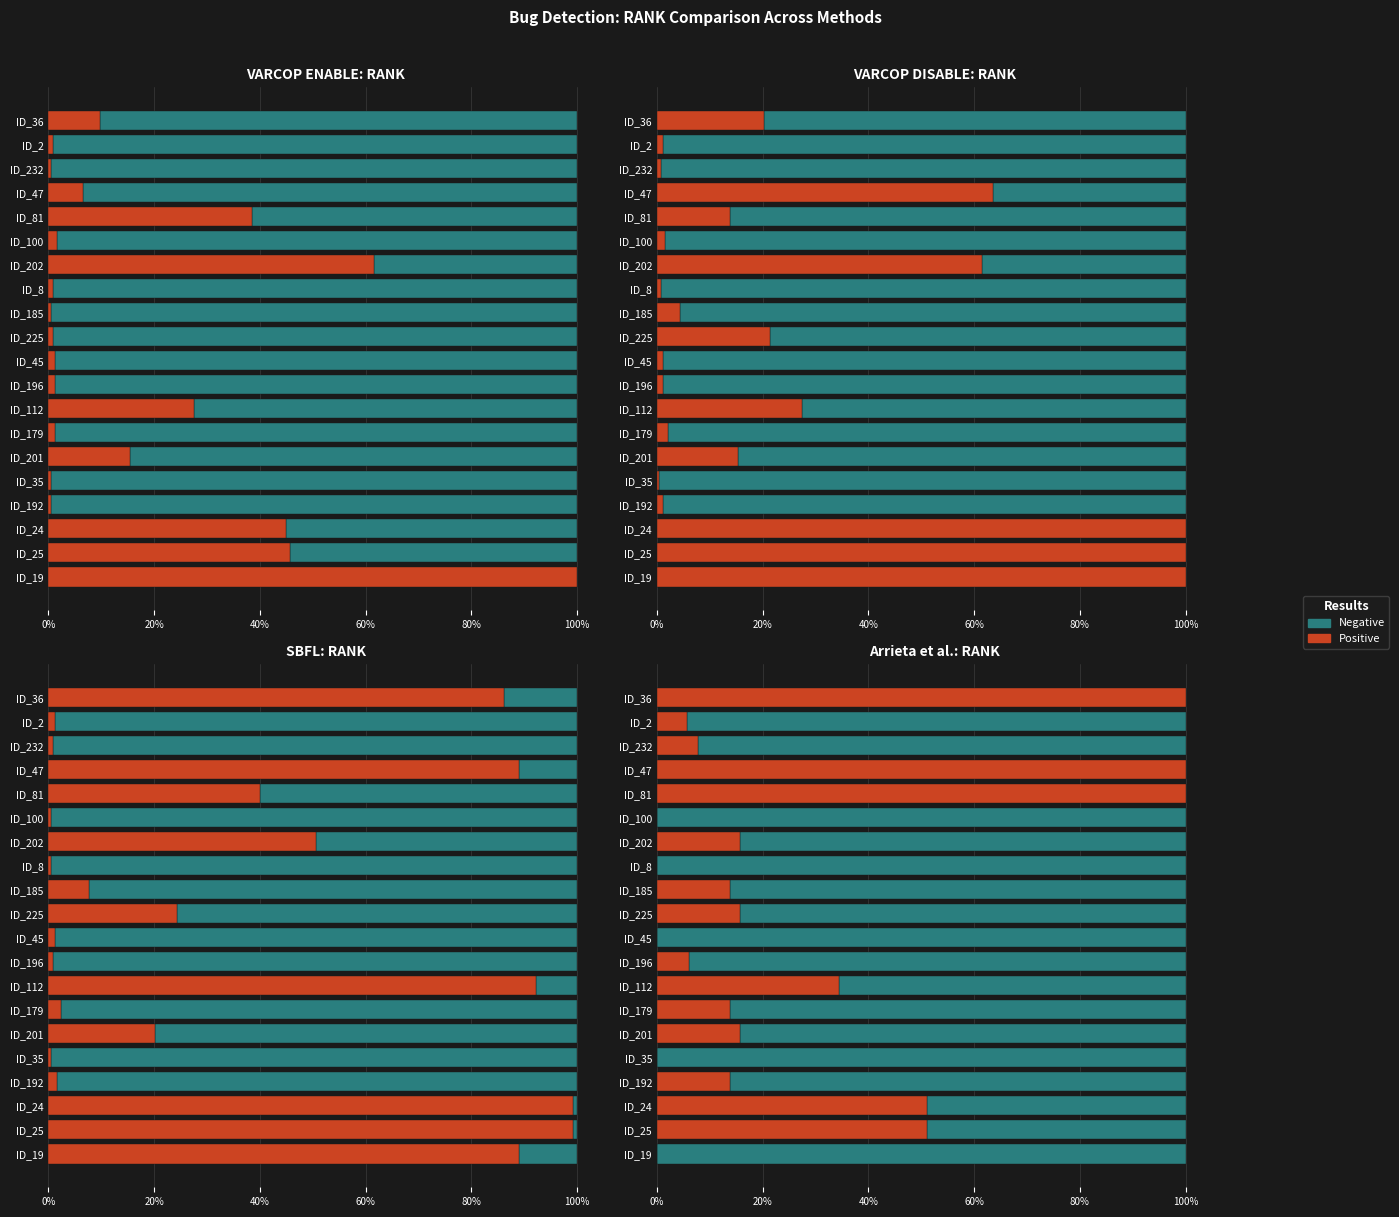

How many groups of bars are there?

20